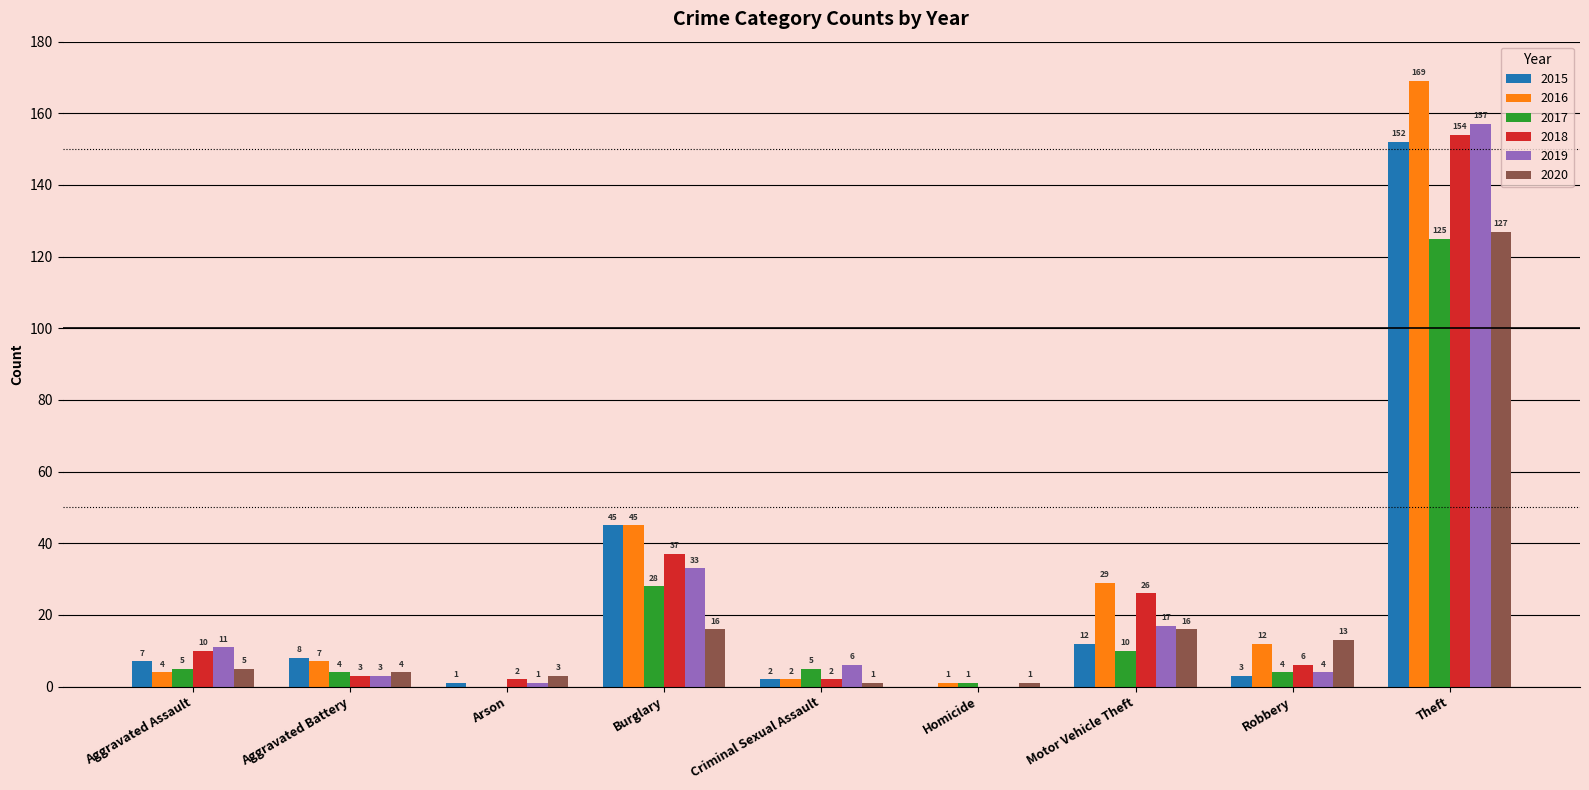

The 2018 series shows 18 at Aggravated Assault. True or false?

False